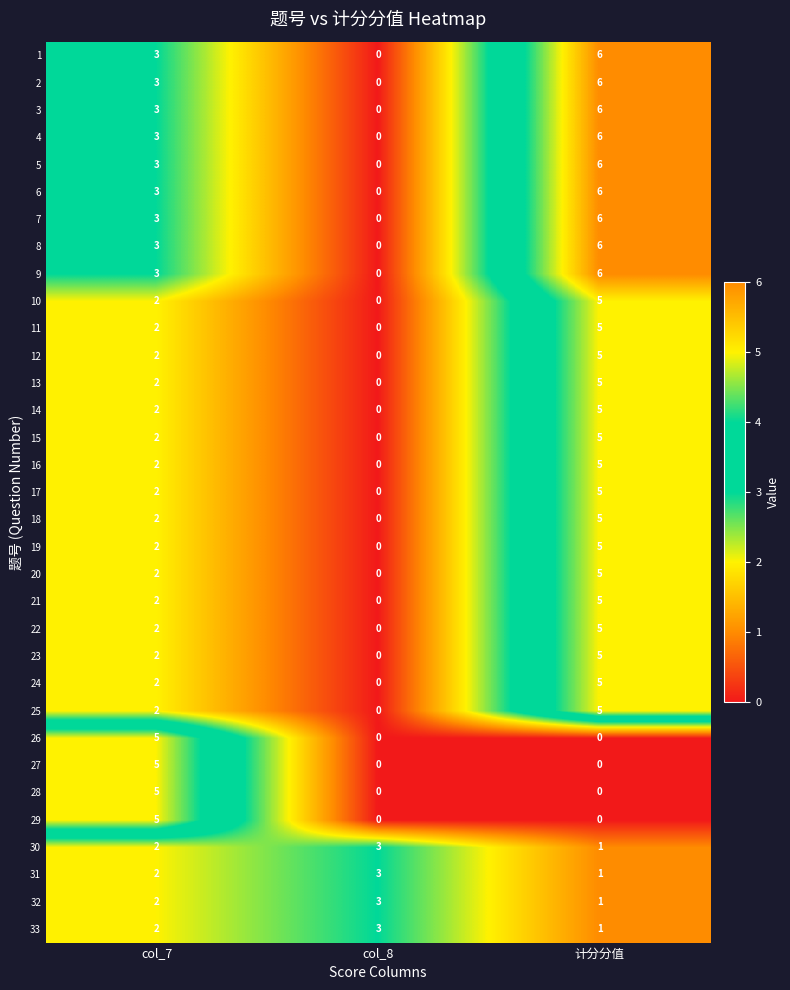

List the labels in order of 22 value, largest first.

计分分值, col_7, col_8